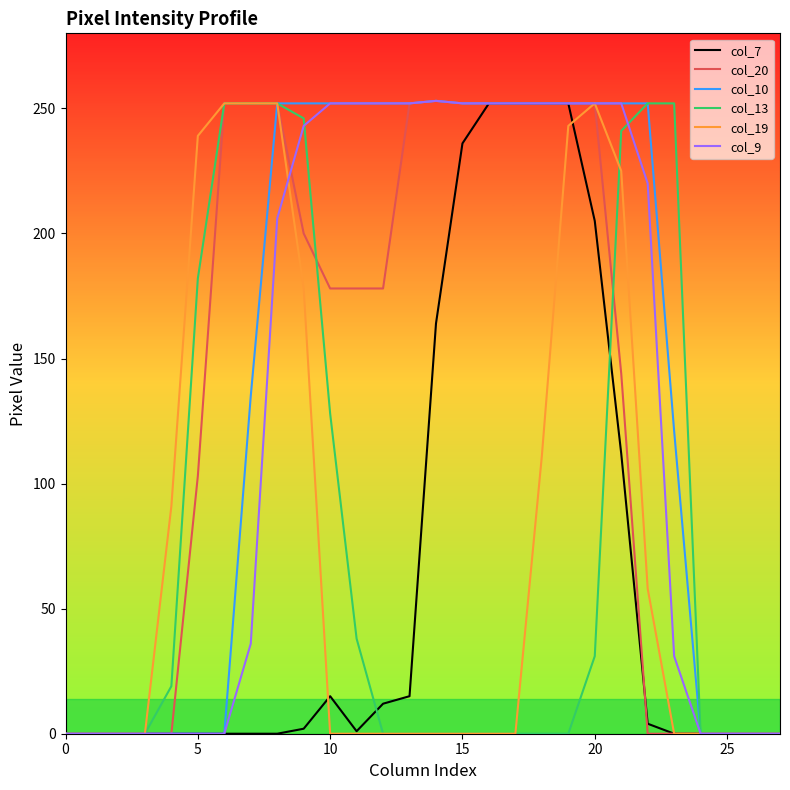

What is the greatest value displayed?

253